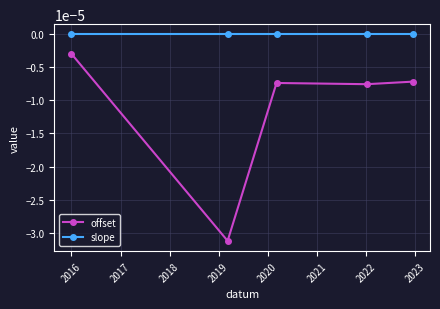

Rank the series by their average value, from lowest to highest.

offset, slope